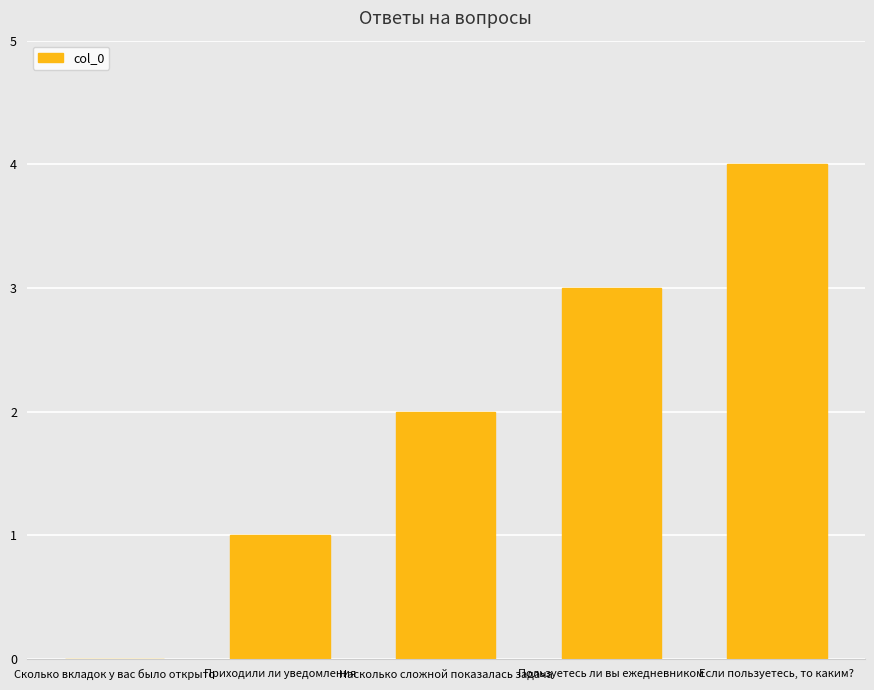

How many values are between 1 and 3?

3